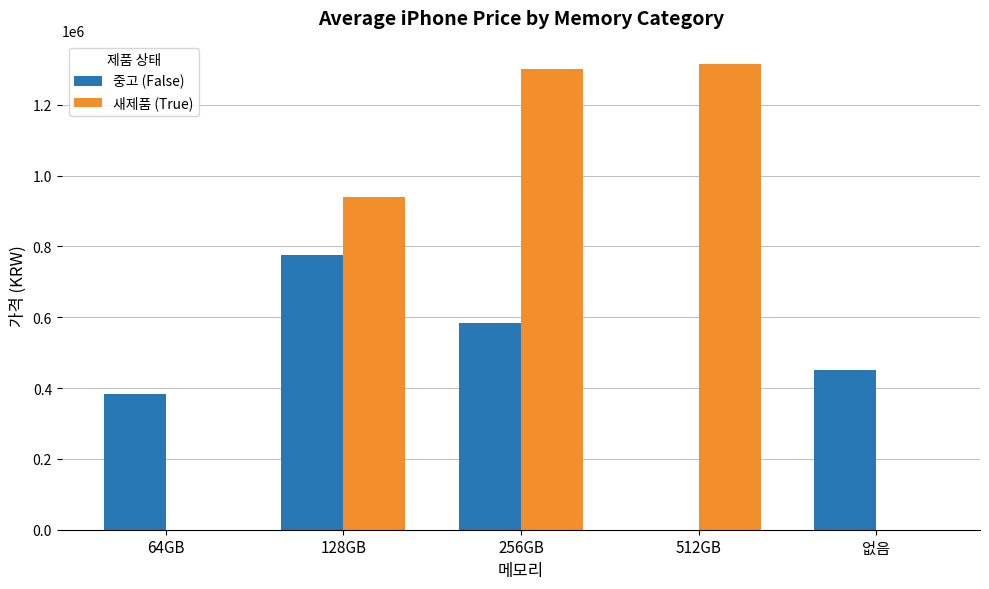

Which series has the largest range (max minus min)?

새제품 (True)